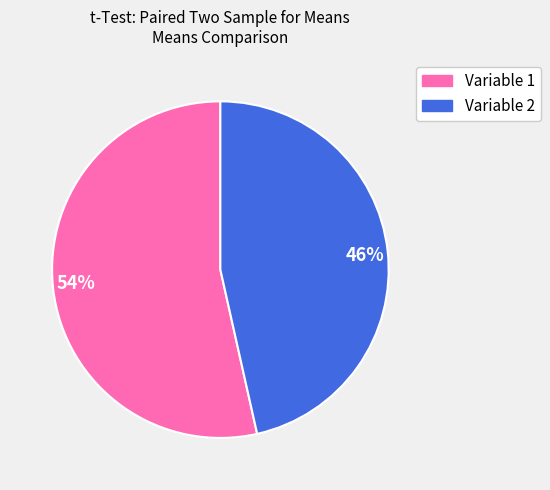

To the nearest percent, what is the combined percentage of 46% and 54%?

100%